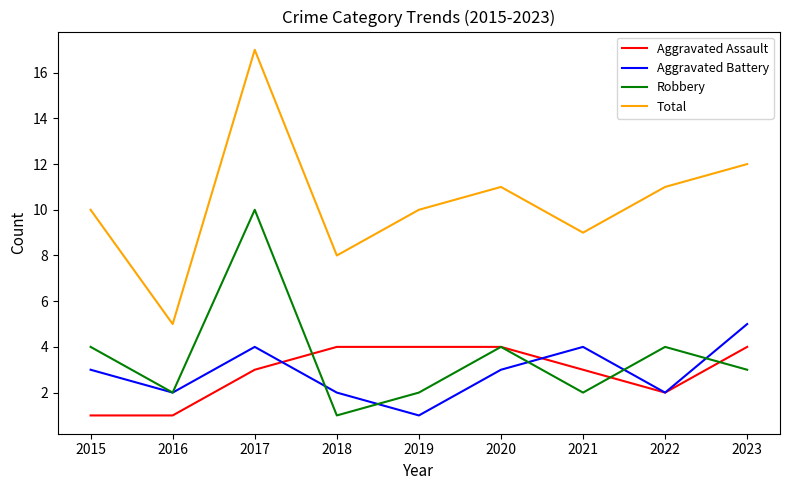

True or false: Aggravated Battery and Total cross at least once.

False